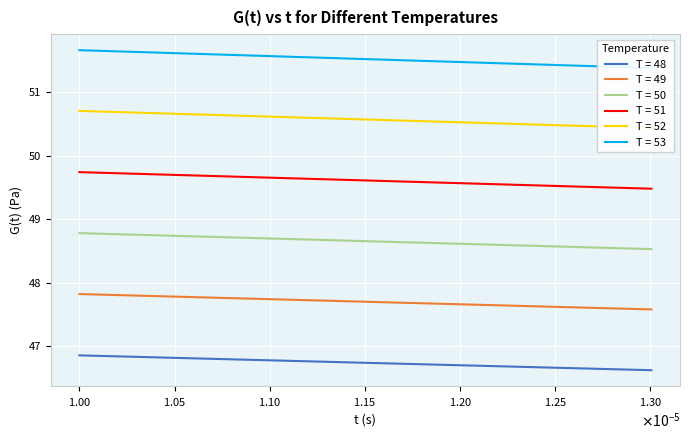

How many data points does each series have?

20